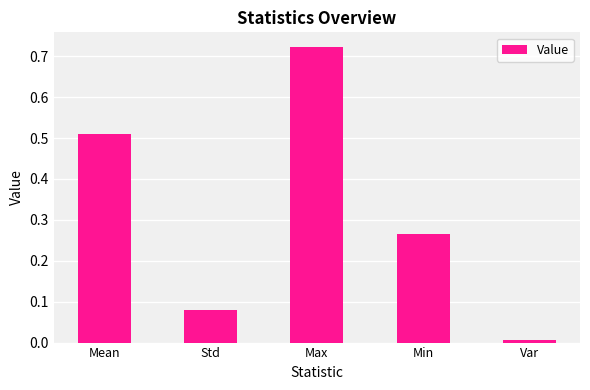

True or false: the data shows 0.0 at Var.

True